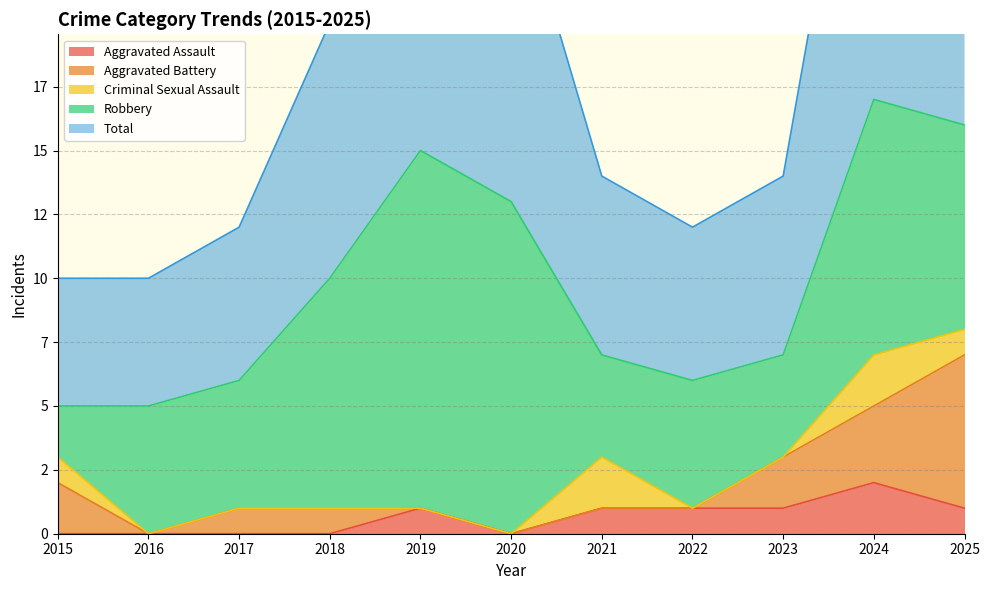

Which has a higher value, 2020 or 2023?

2023